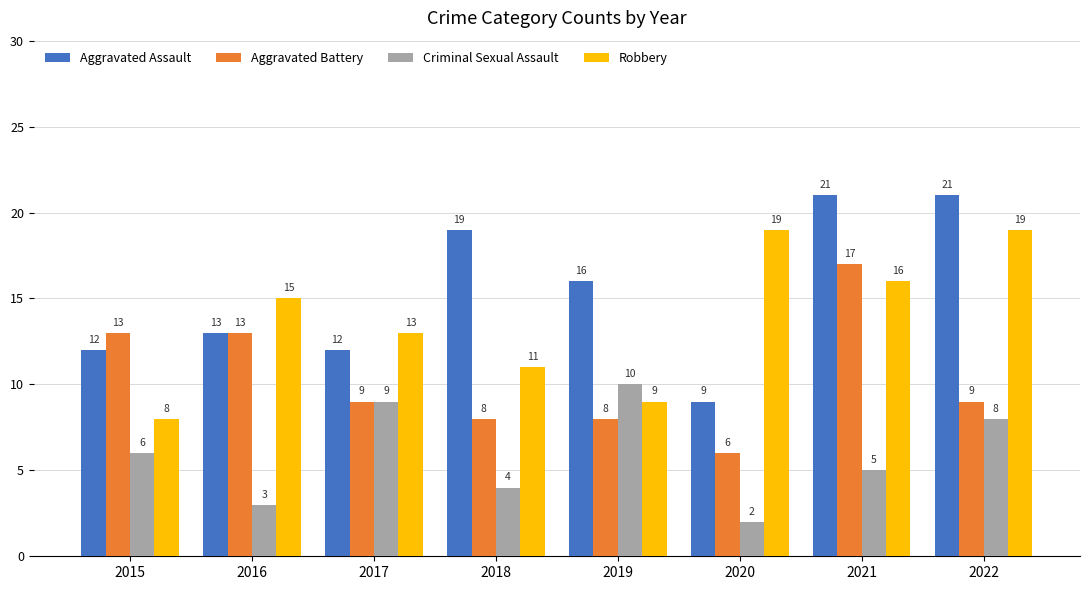

True or false: Aggravated Assault has a value of 14 at 2022.

False